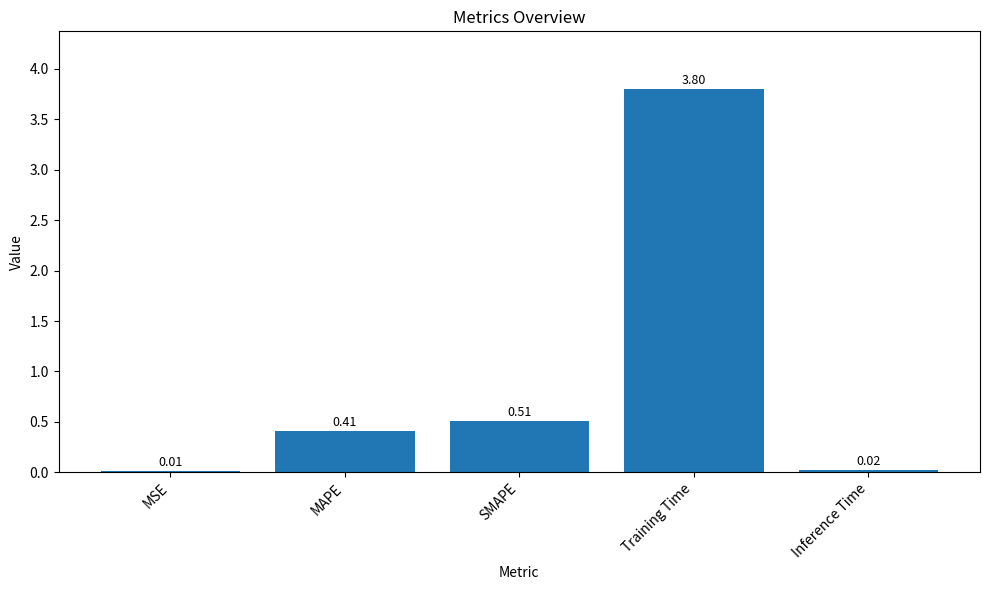

What is the change in value from SMAPE to Inference Time?

-0.5